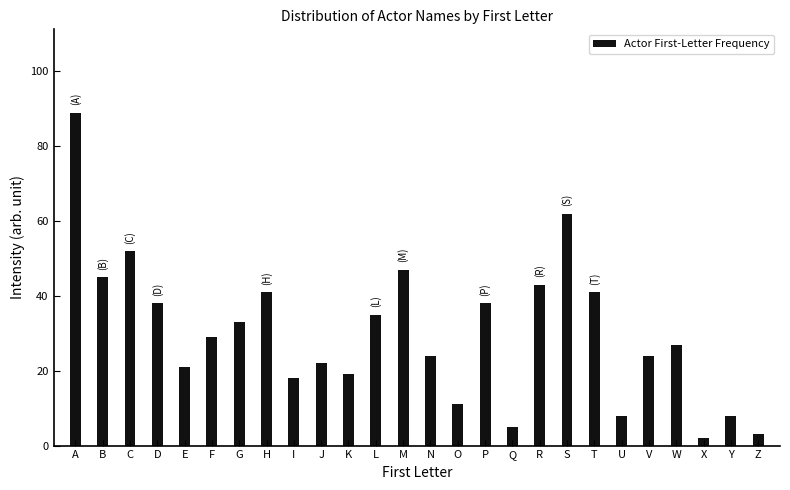

Reading left to right, transcribe all the data shown in this chart.

89	45	52	38	21	29	33	41	18	22	19	35	47	24	11	38	5	43	62	41	8	24	27	2	8	3